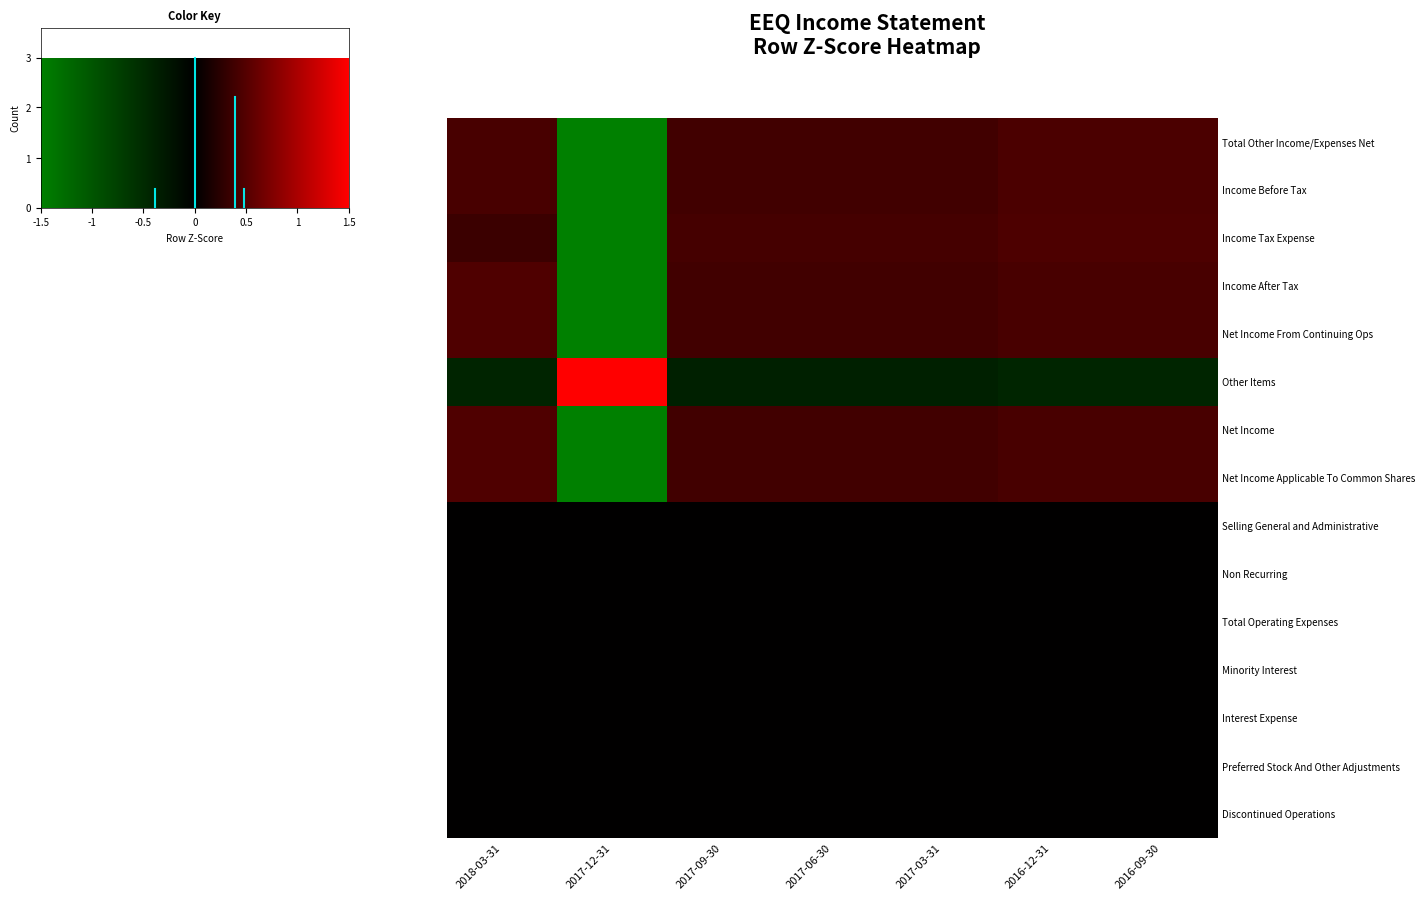

Count the Net Income values in the range 0 to 1.

6